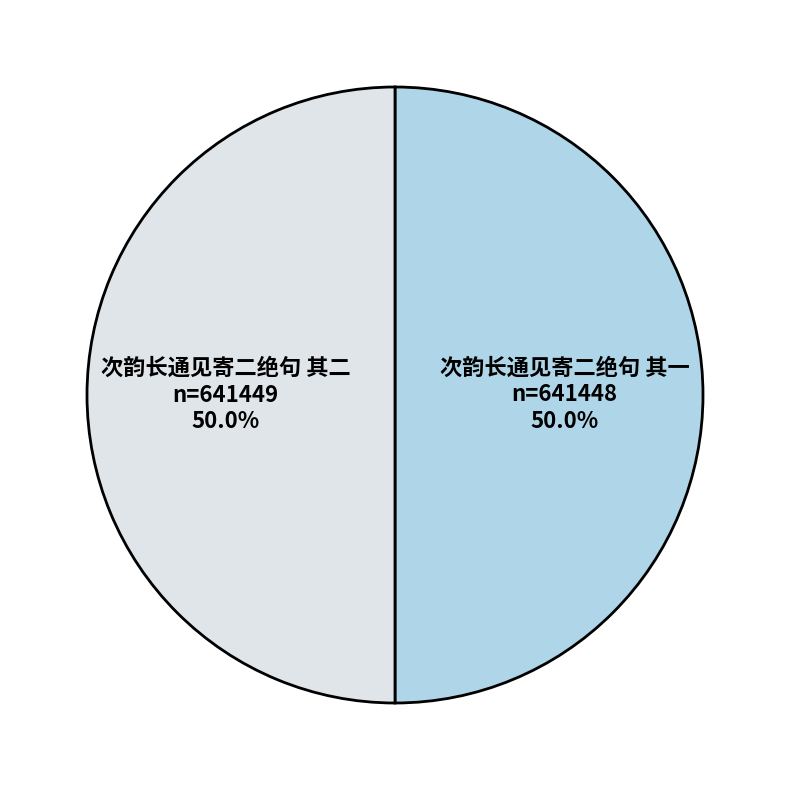

How many slices are in this pie chart?

2